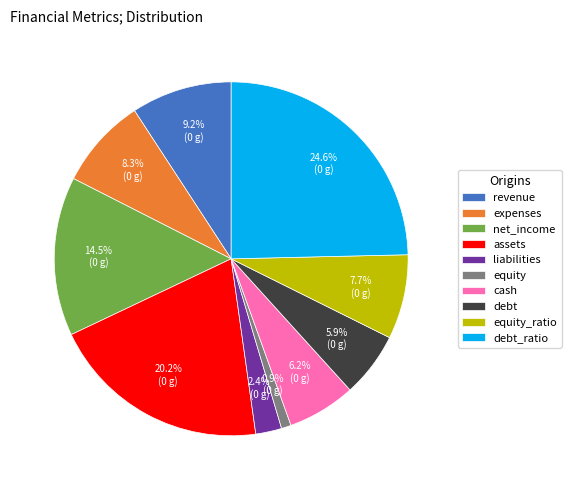

Do debt and revenue together represent more than half of the pie?

No